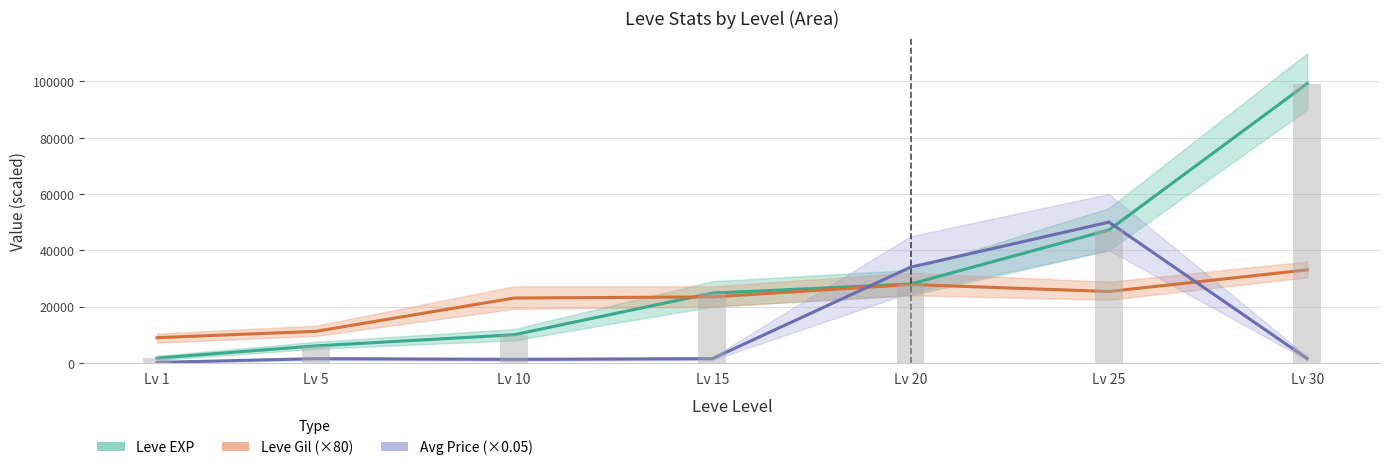

What is the value of the Avg Price (×0.05) bar at the 5th from the left?

33991.9